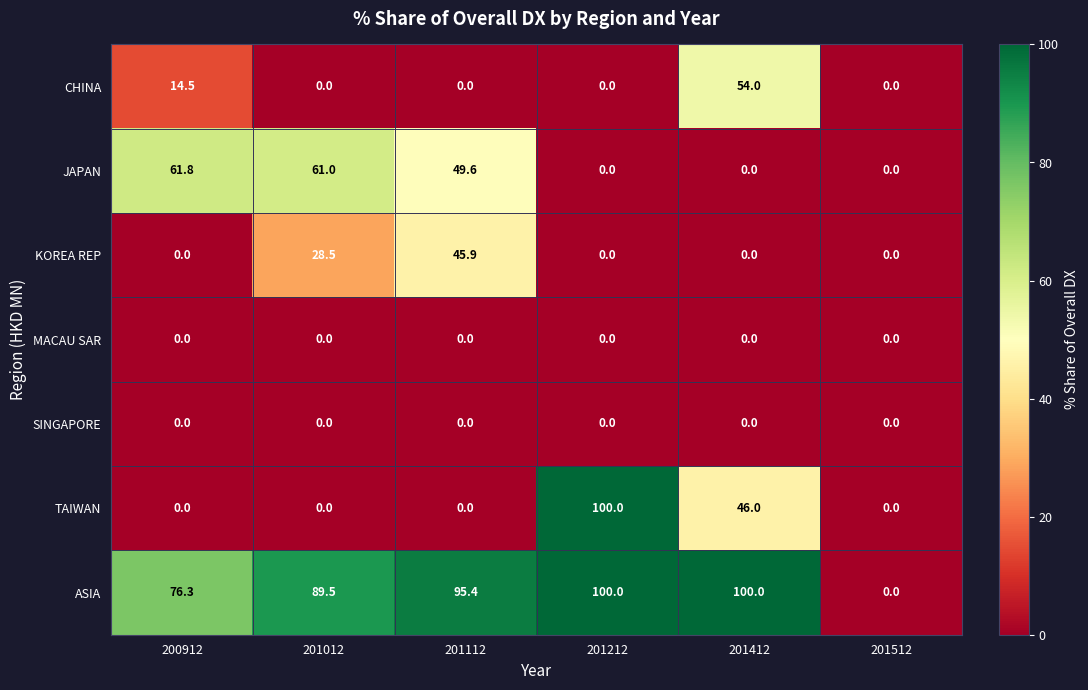

Between 201012 and 201112, which series saw the biggest shift?

KOREA REP